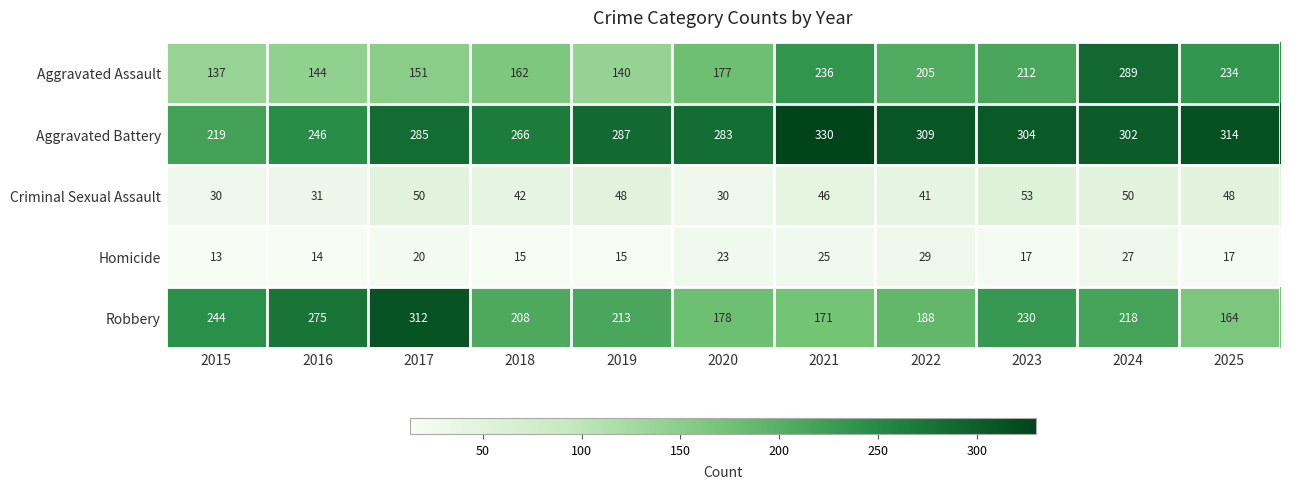

What is the maximum value for Criminal Sexual Assault?

53